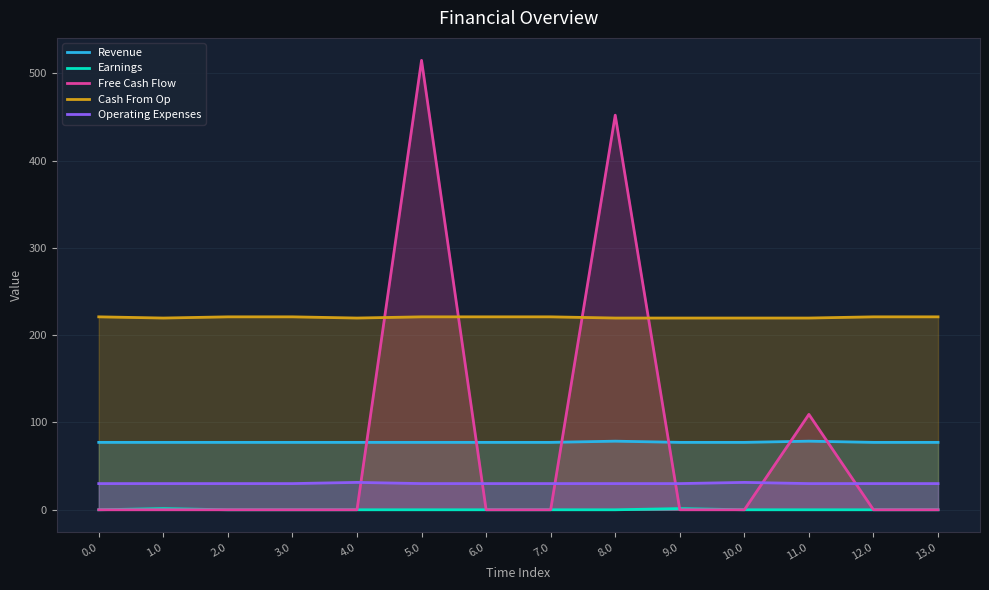

How many lines are shown in the chart?

5